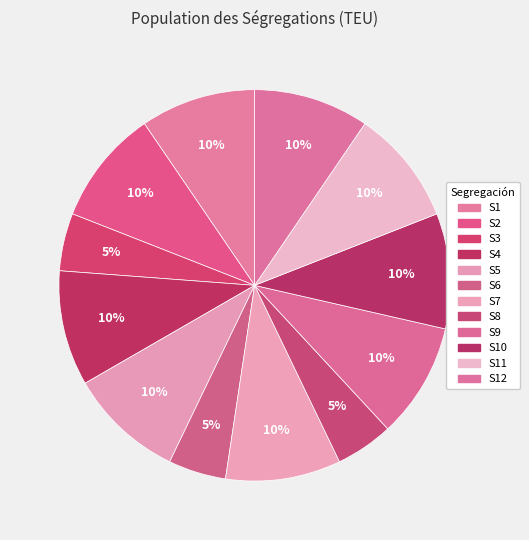

Count the number of slices in the pie.

12